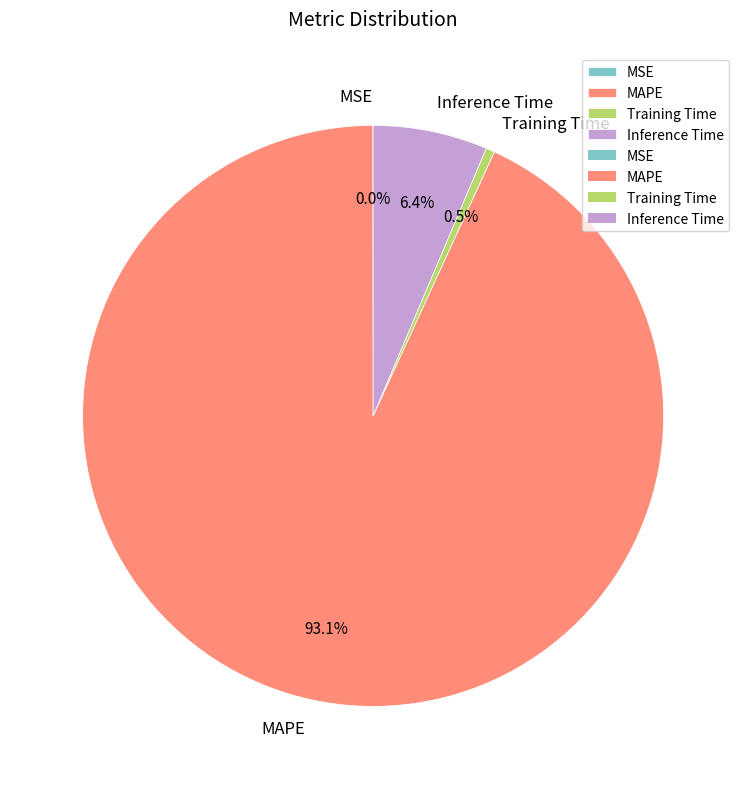

Is the sum of MAPE and Training Time greater than half?

Yes